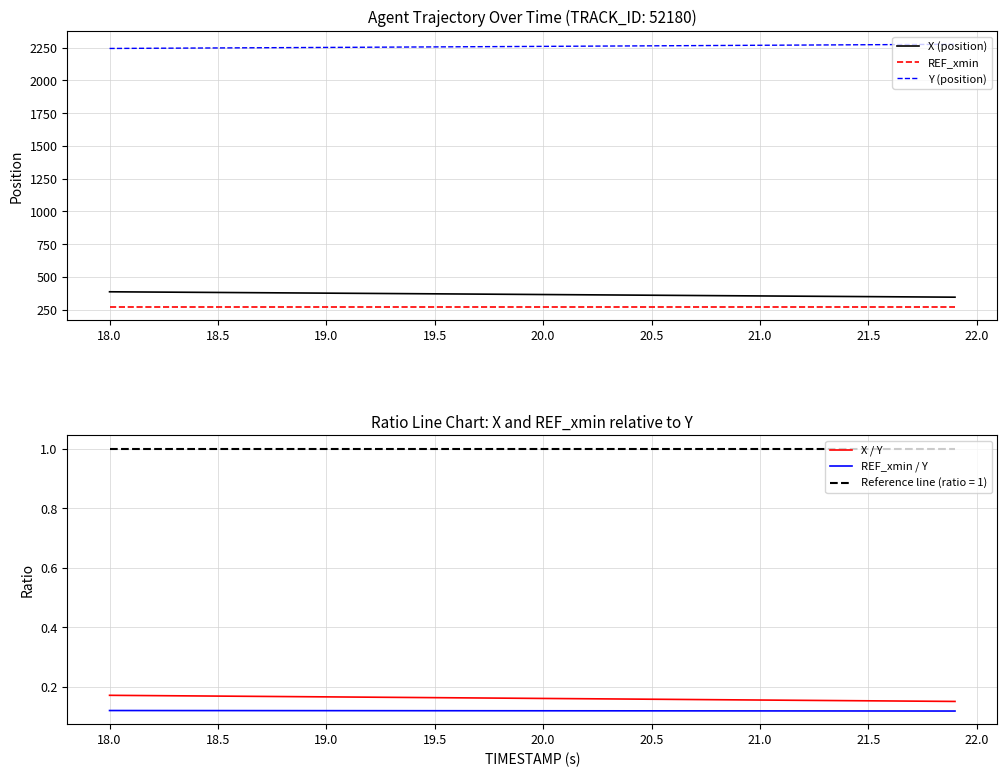

What is the minimum value for Reference line (ratio = 1)?

1.0